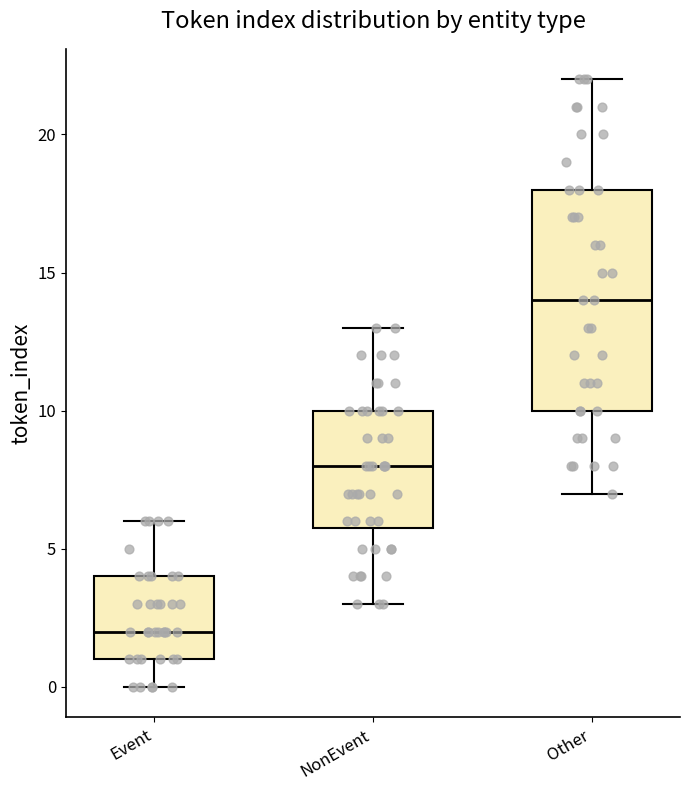

Reading left to right, read every box against the y-axis: the position of its median line, the range the box covers, and the ends of its whiskers. The values are not printed on the chart, so give them approximately, as read against the axis.

Event: median 2, box 1 to 4, whiskers 0 to 6
NonEvent: median 8, box 6 to 10, whiskers 3 to 13
Other: median 14, box 10 to 18, whiskers 7 to 22